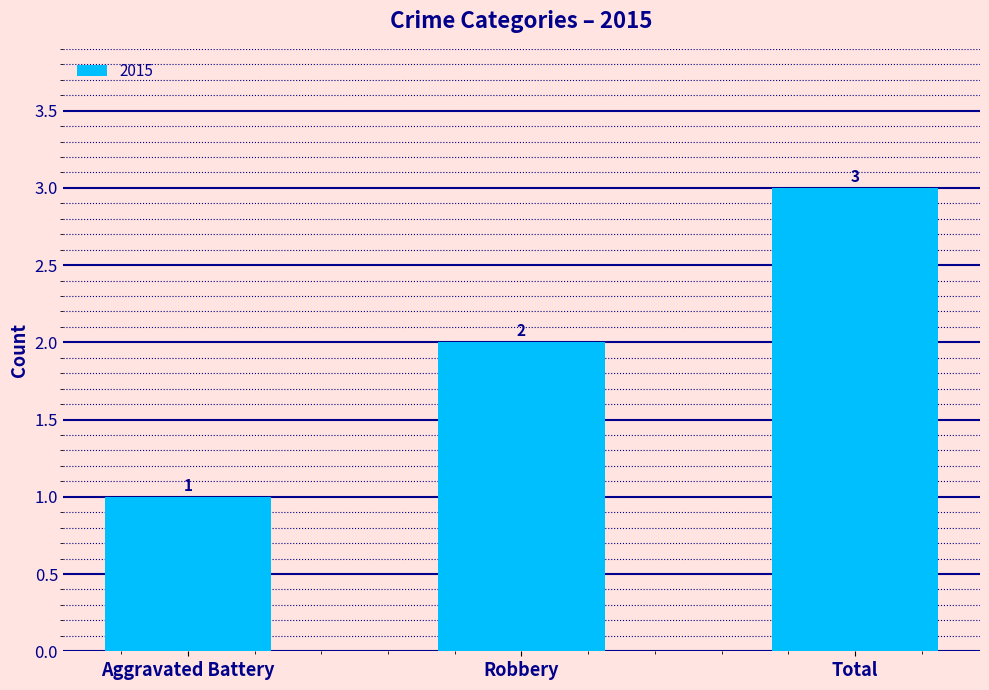

What is the difference between the values at Total and Aggravated Battery?

2